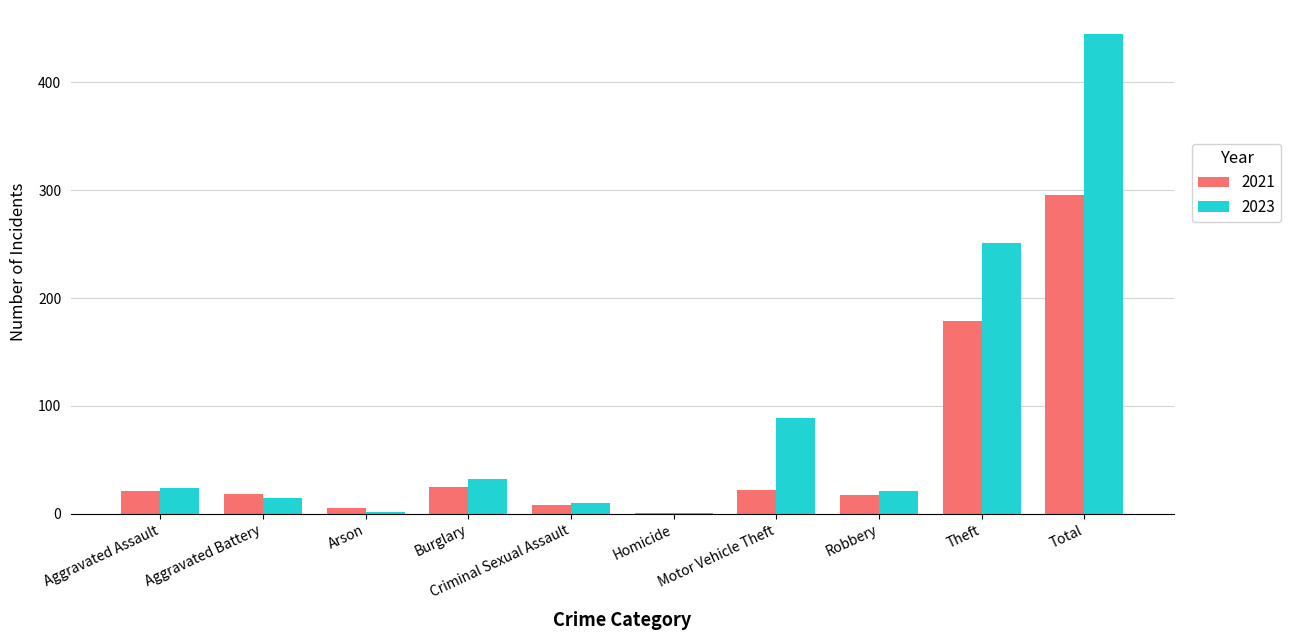

How many groups of bars are there?

10